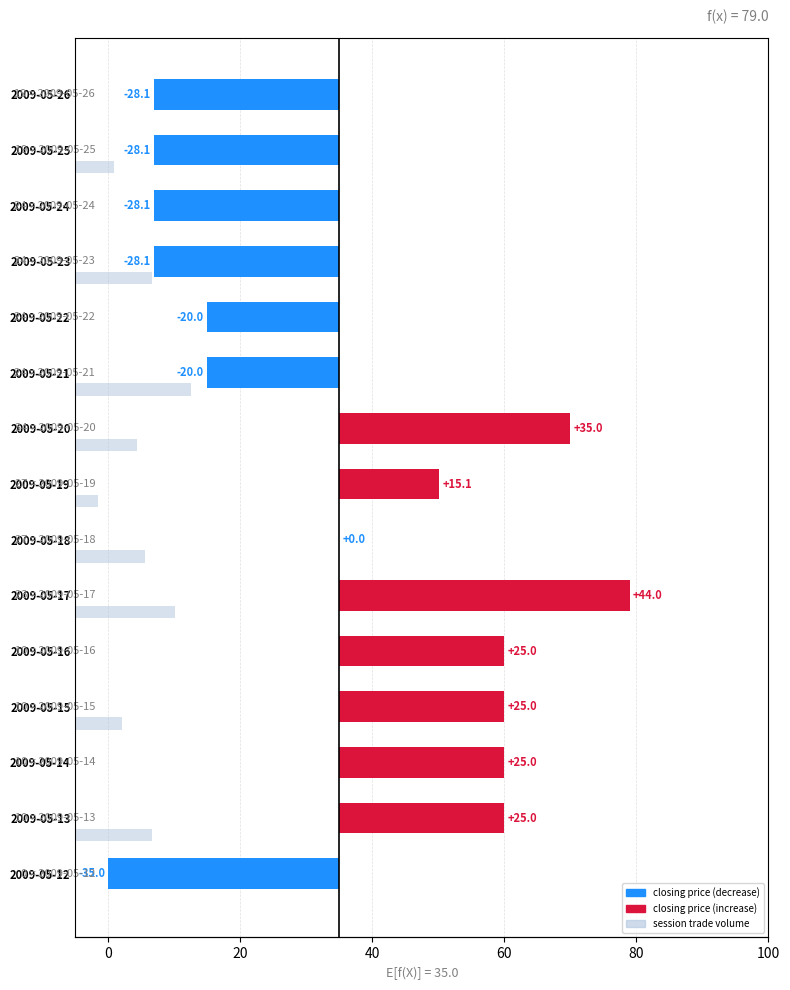

True or false: closing price (vs base) has a value of -50.0 at 2009-05-25.

False